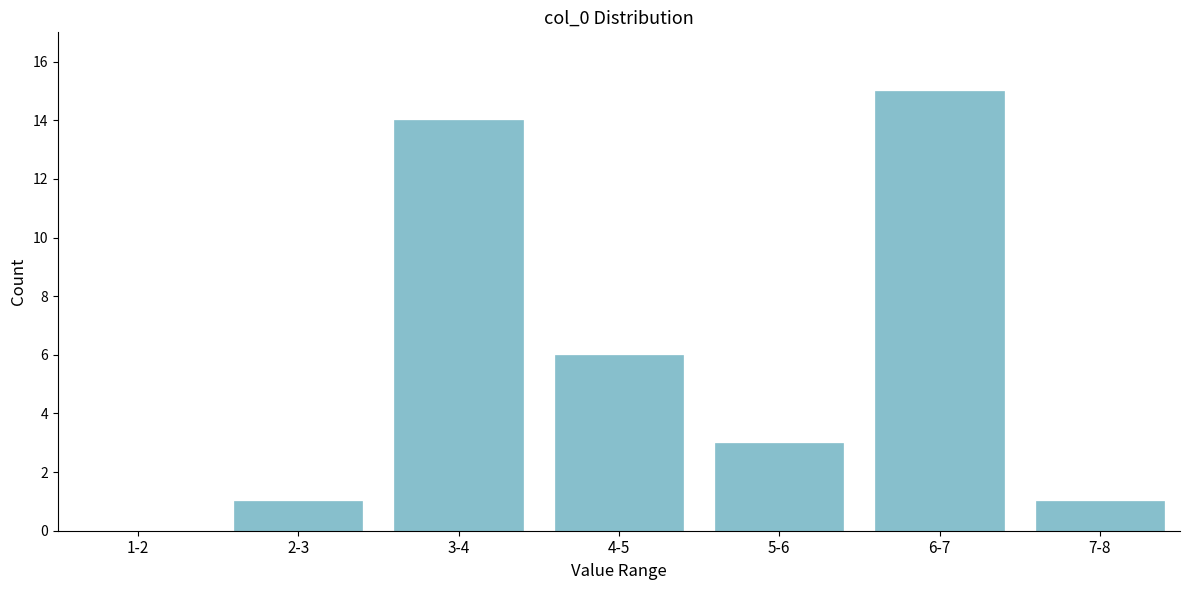

Reading left to right, extract all data points from this chart.

1-2=0	2-3=1	3-4=14	4-5=6	5-6=3	6-7=15	7-8=1